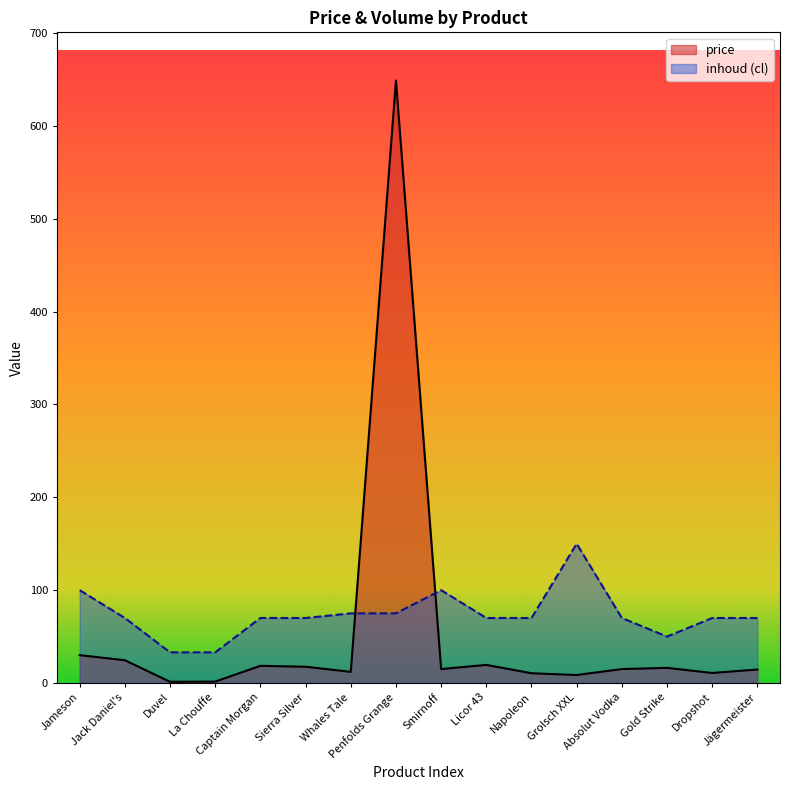

True or false: price has a value of 14.5 at Jägermeister.

True